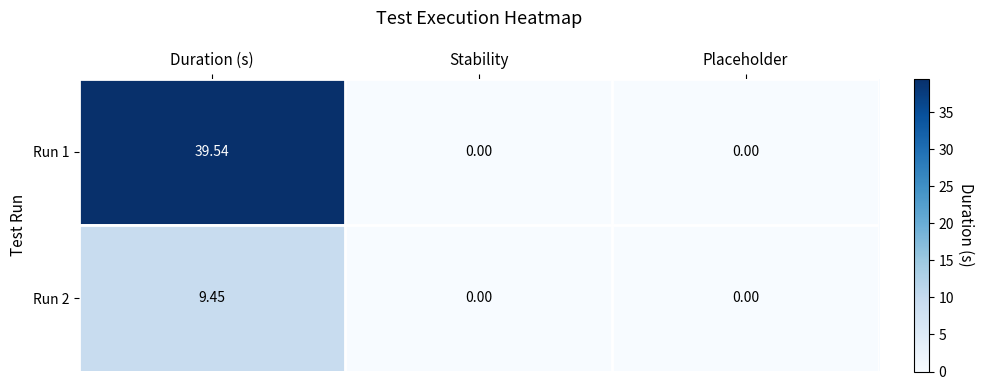

What is the maximum value shown in the chart?

39.5